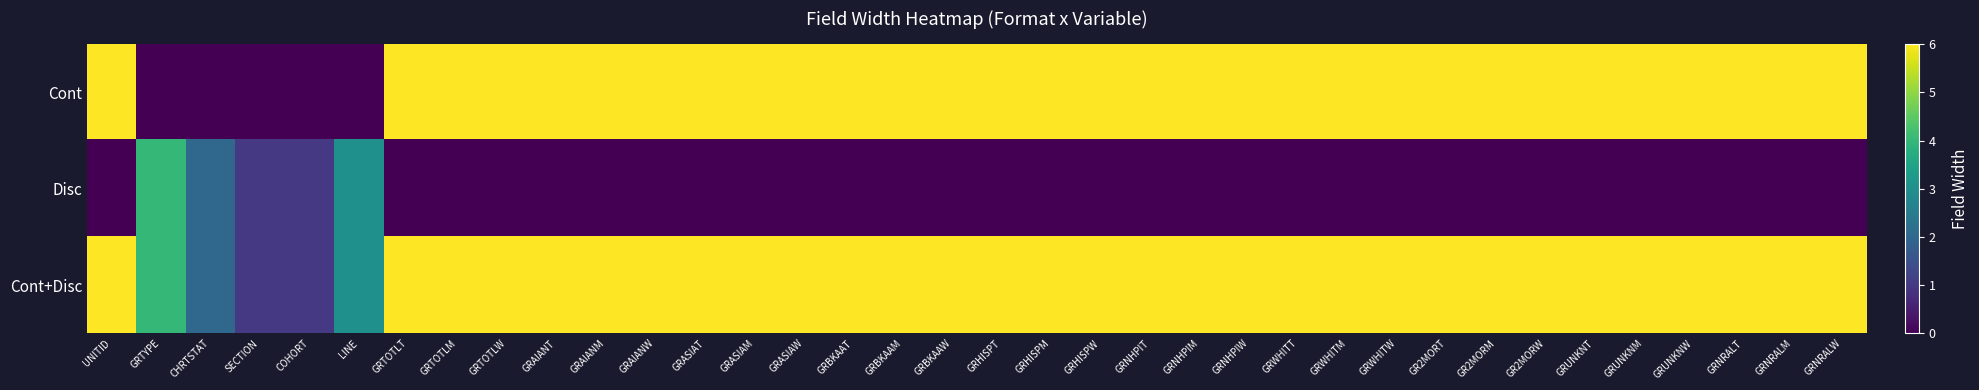

Which category has the lowest value across all series?

GRTYPE